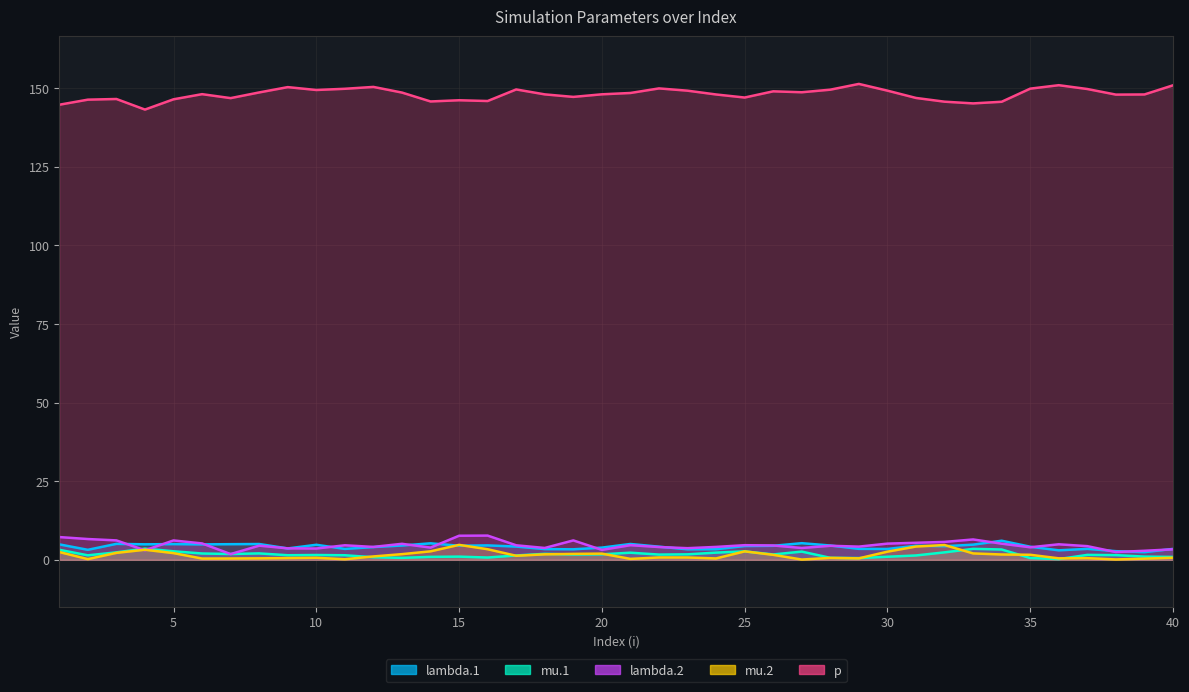

Where is the first local maximum for mu.1?

4